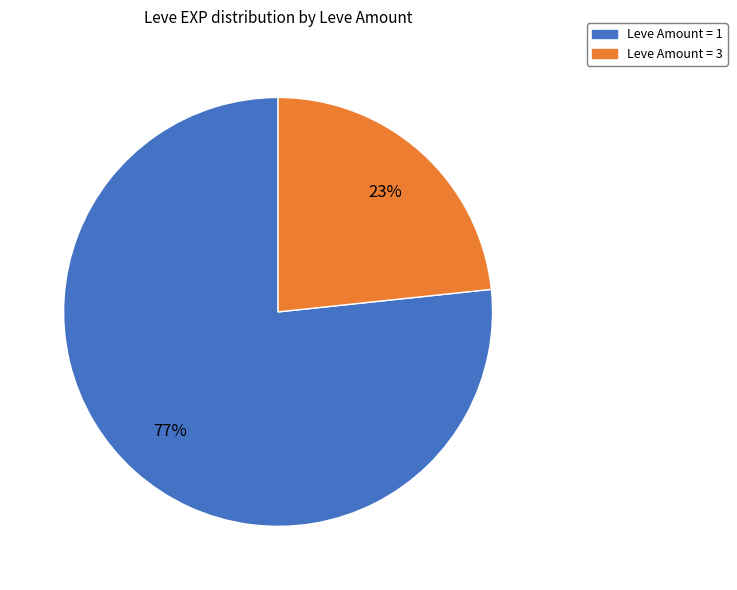

To the nearest percent, what is the average slice percentage?

50%